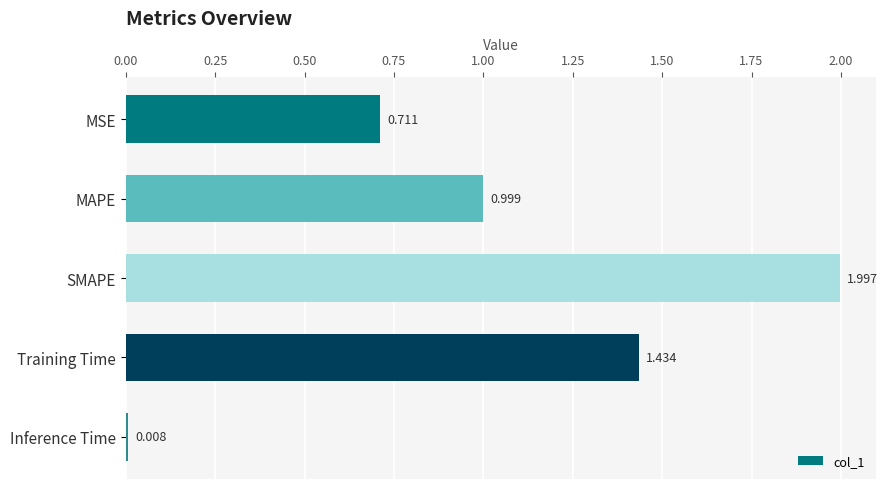

What is the label of the 3rd bar from the top?

SMAPE